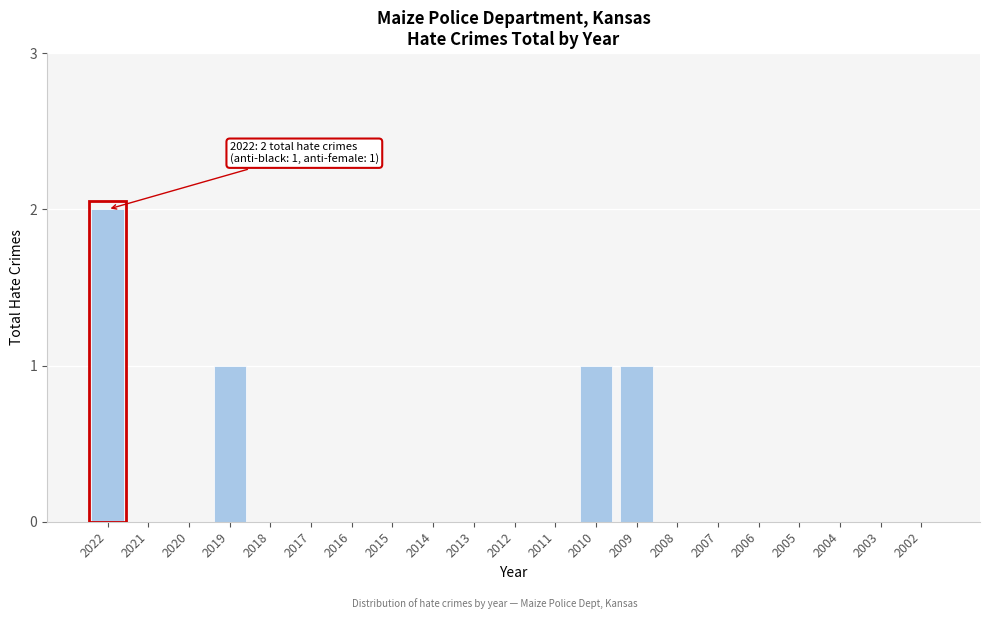

Reading left to right, extract all data points from this chart.

2022=2	2021=0	2020=0	2019=1	2018=0	2017=0	2016=0	2015=0	2014=0	2013=0	2012=0	2011=0	2010=1	2009=1	2008=0	2007=0	2006=0	2005=0	2004=0	2003=0	2002=0